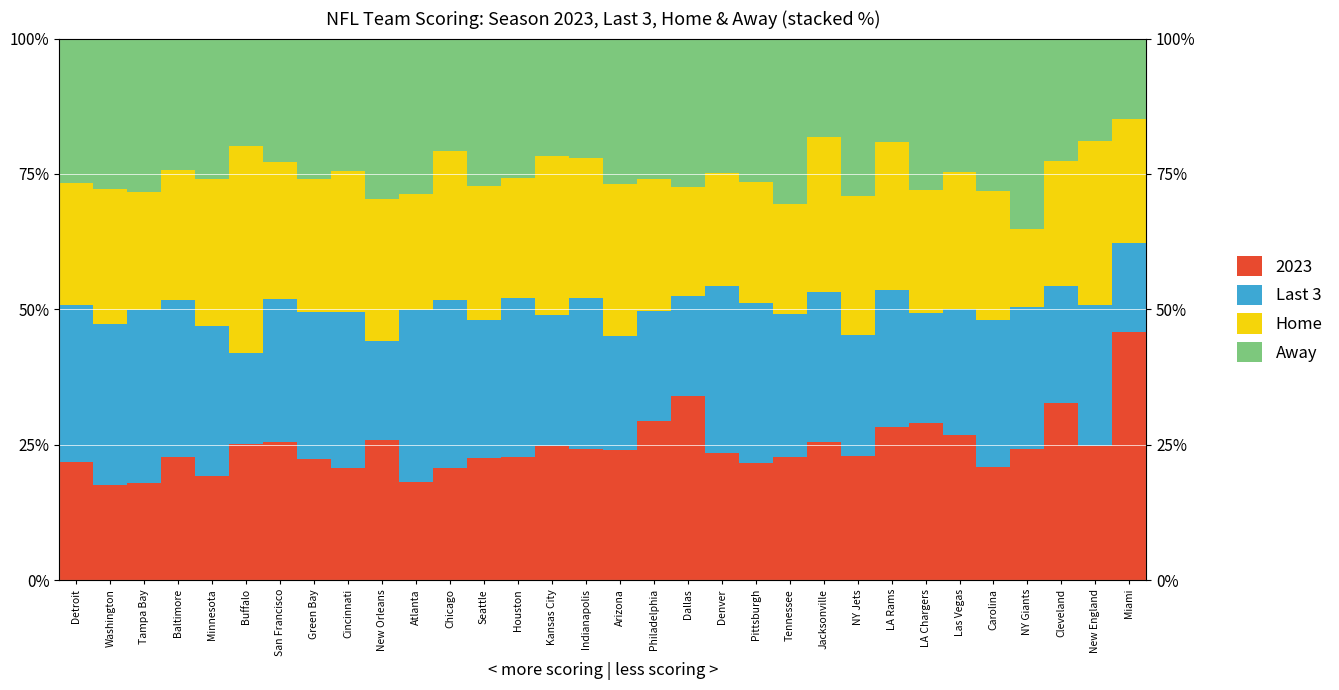

Which category has the highest value in the Last 3 series?

Tampa Bay